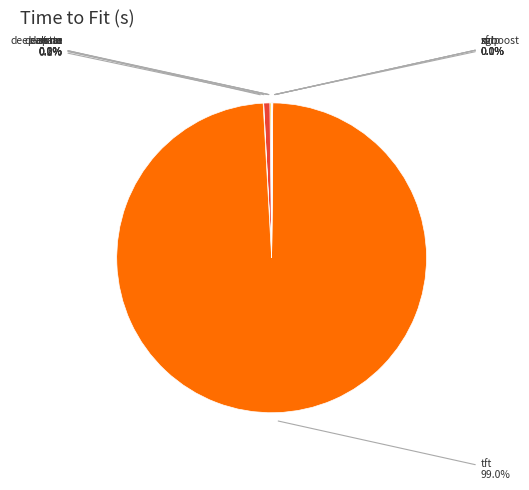

Rank the categories by value from lowest to highest.

mlp, arima, da-rnn, xgboost, svr, lstm, rf, deep-ar, deep-state, tft